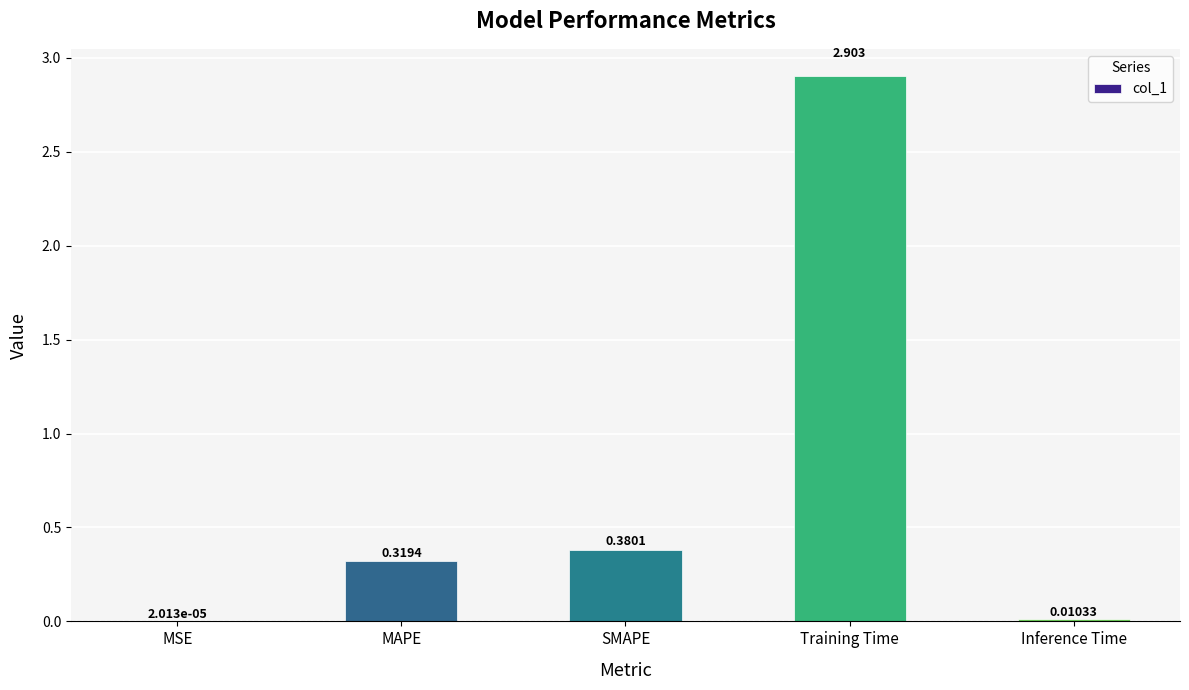

Which label corresponds to the largest value in the chart?

Training Time